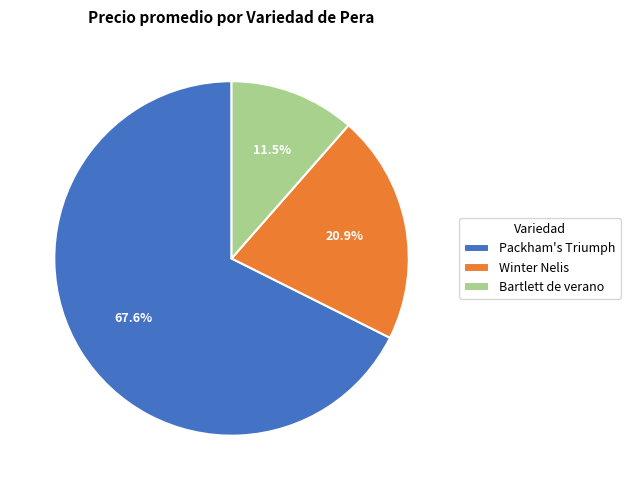

Does Winter Nelis represent more than half of the total?

No